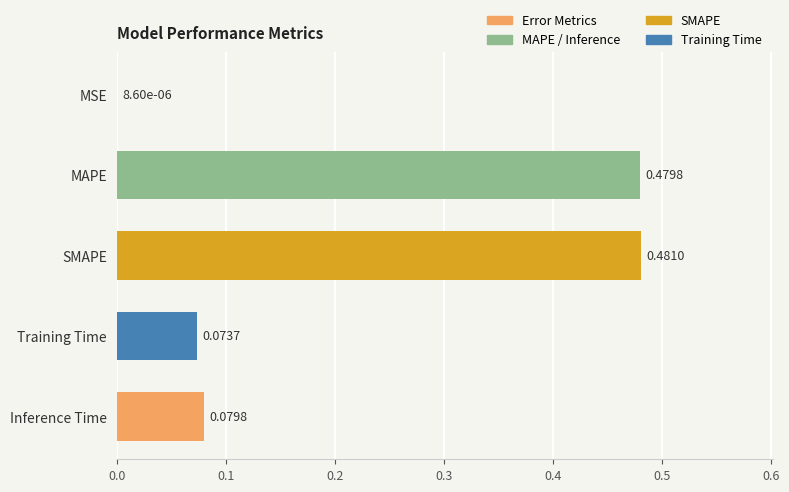

What is the sum of all values?

1.1